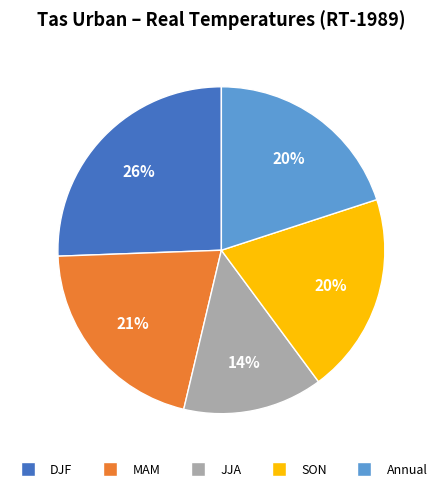

What is the largest slice in the pie chart?

DJF